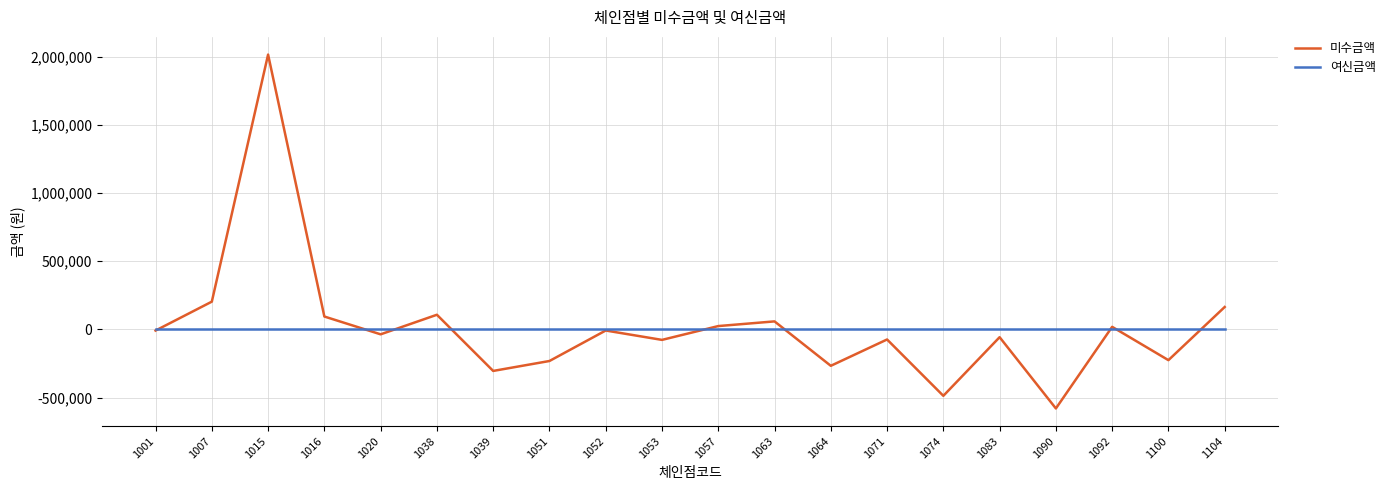

What are all the series names shown in the legend?

미수금액, 여신금액